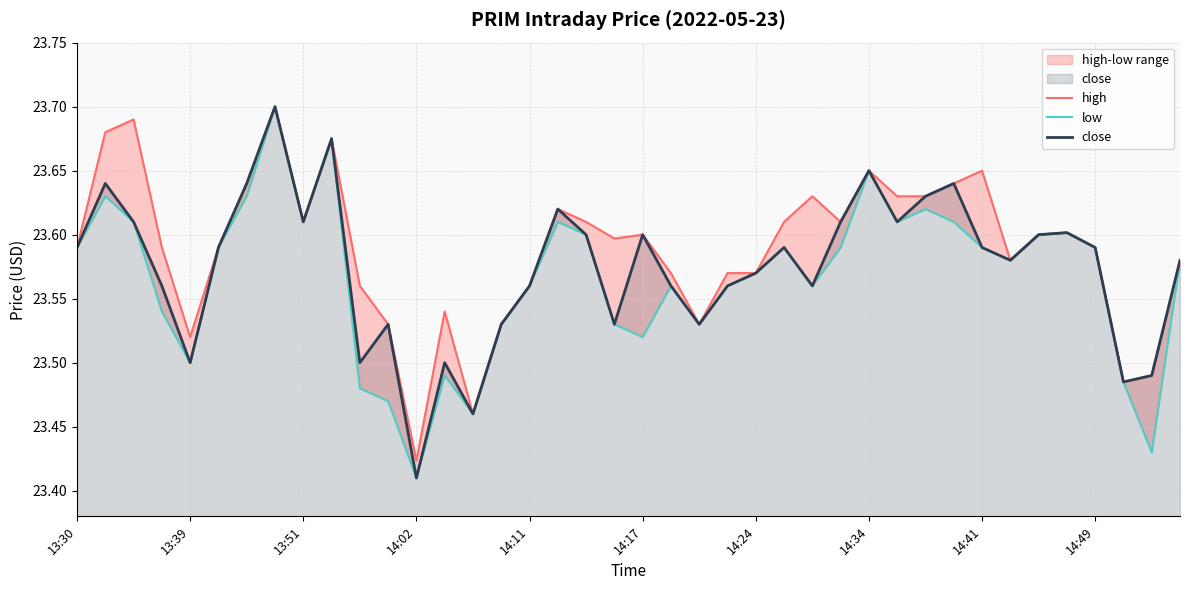

Where is close nearest to the value 23?

14:02